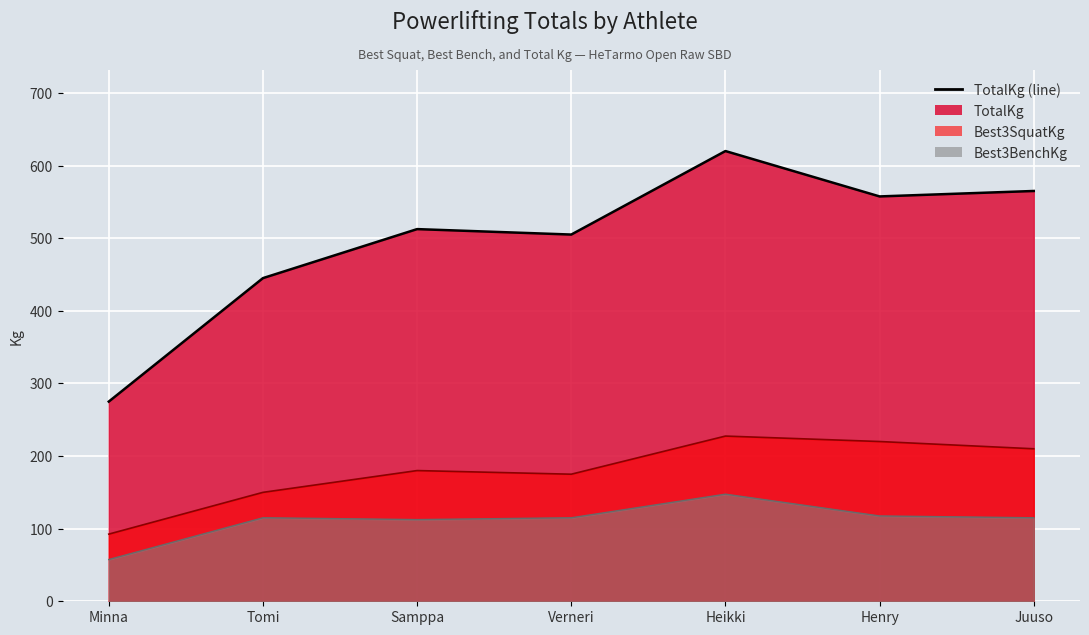

At which category does the data reach its first local valley?

Verneri